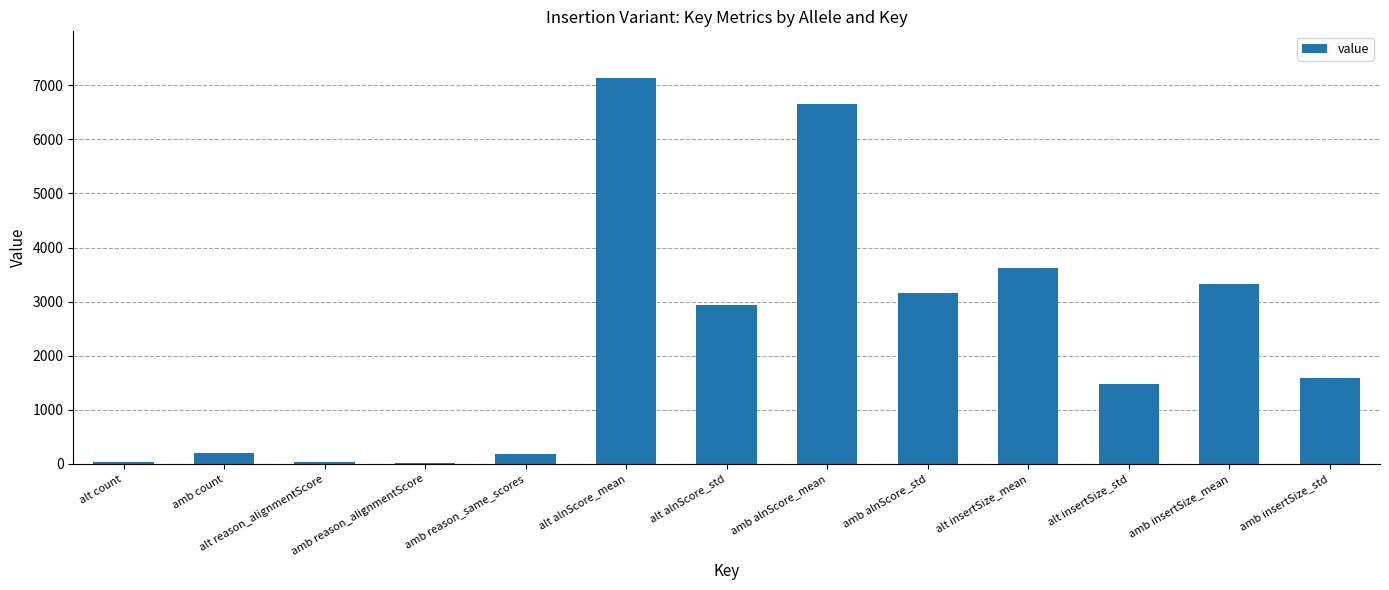

What is the sum of all values?

30361.3